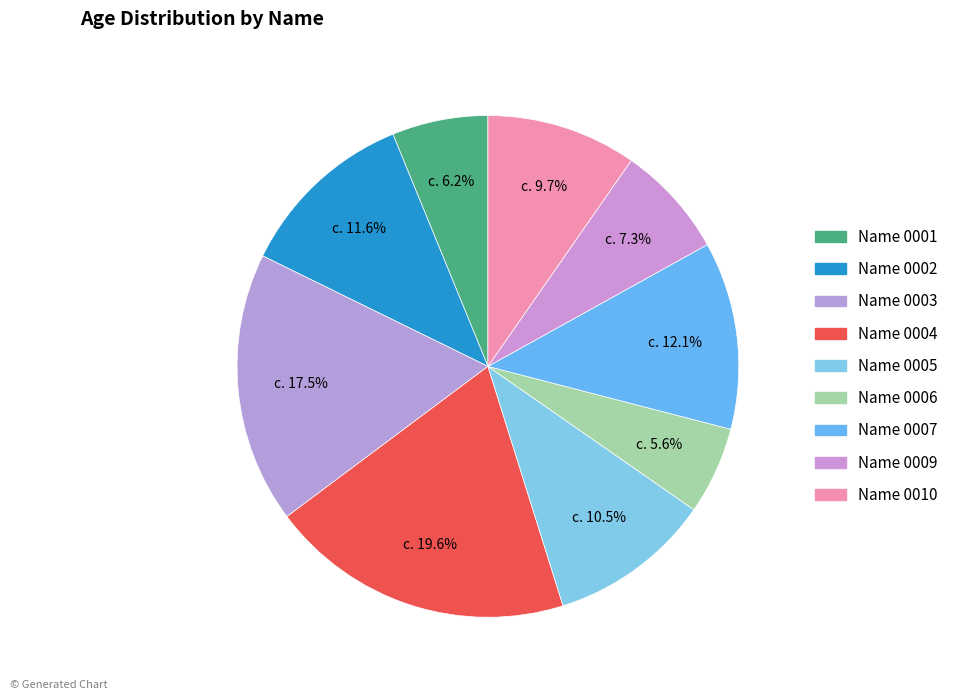

What is the change in value from Name 0001 to Name 0003?

+42